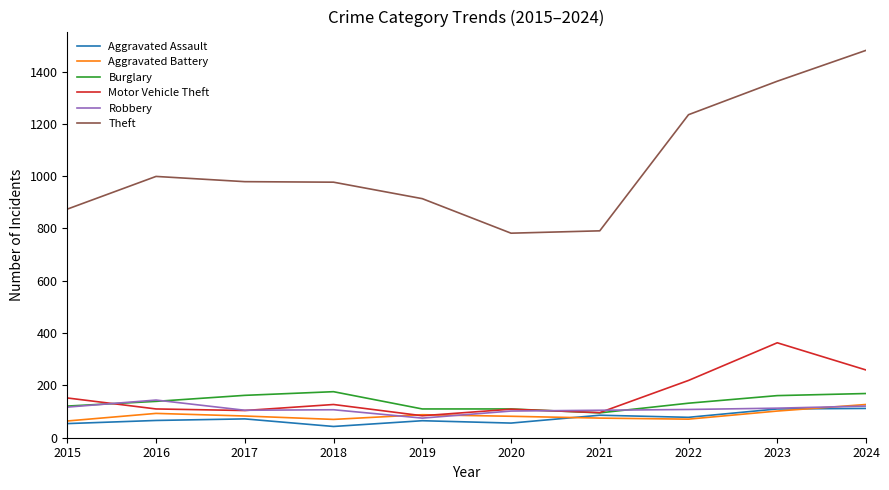

True or false: Aggravated Battery and Theft intersect in this chart.

False